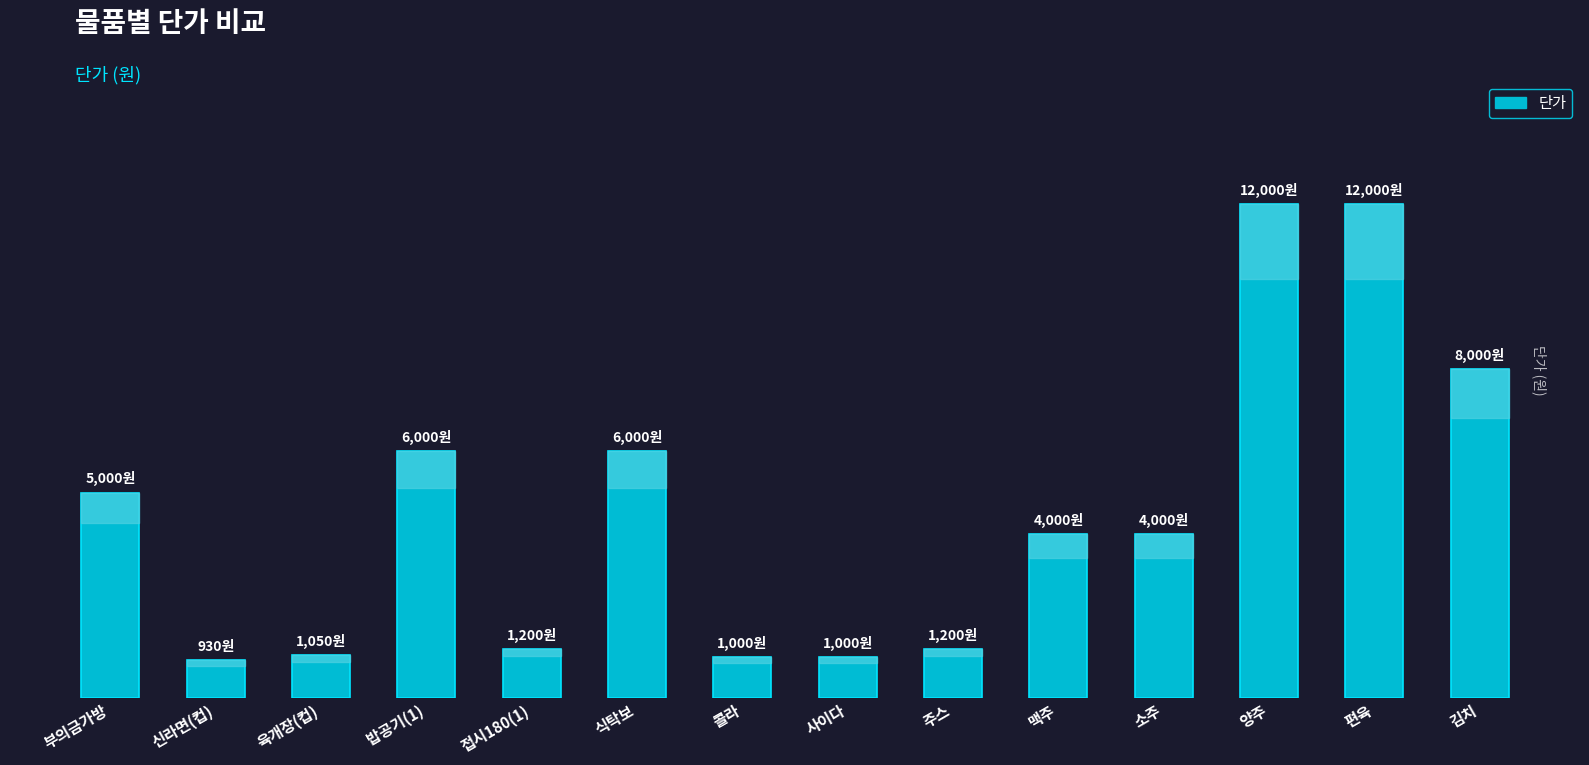

Reading left to right, transcribe all the data shown in this chart.

5000	930	1050	6000	1200	6000	1000	1000	1200	4000	4000	12000	12000	8000